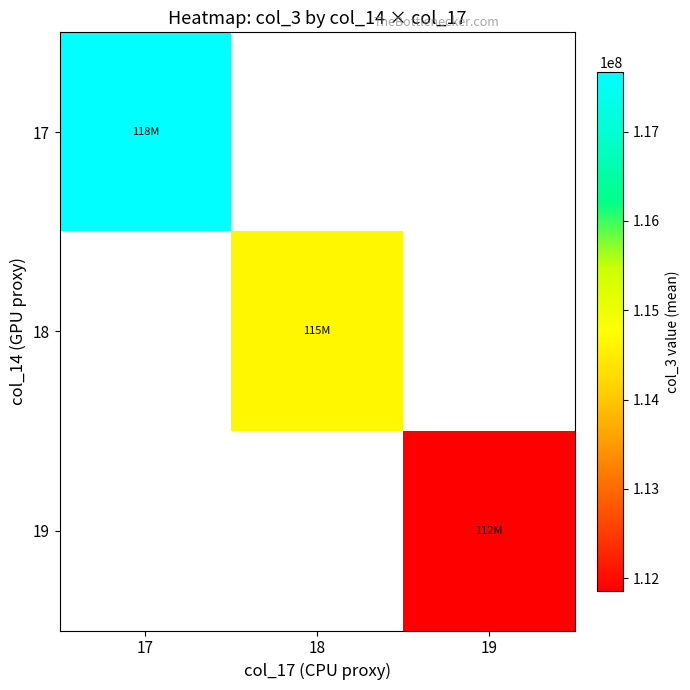

How many data points does each series have?

3